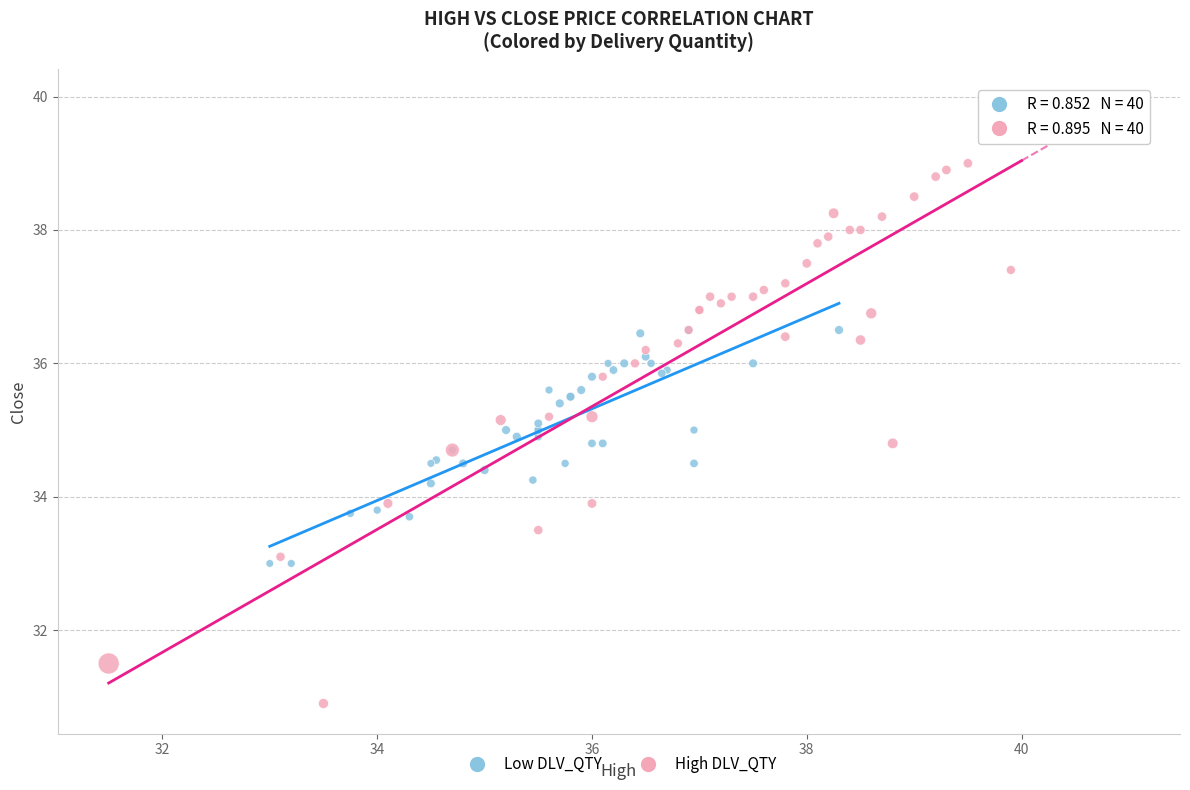

Which series has the largest Y range (max minus min)?

High DLV_QTY